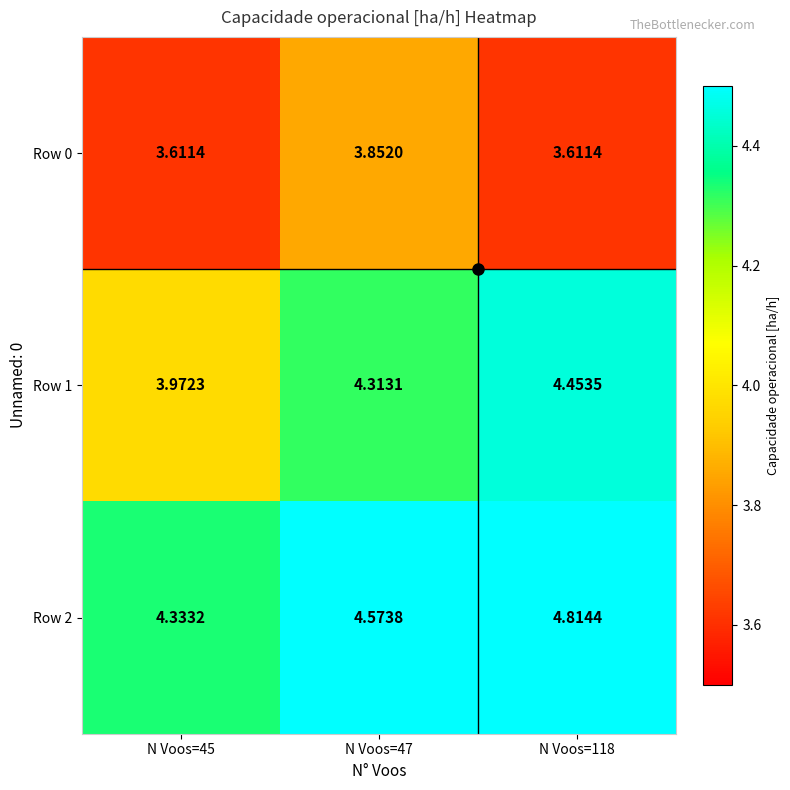

Is the value of Row 2 at N Voos=47 greater than the value of Row 0 at N Voos=118?

Yes